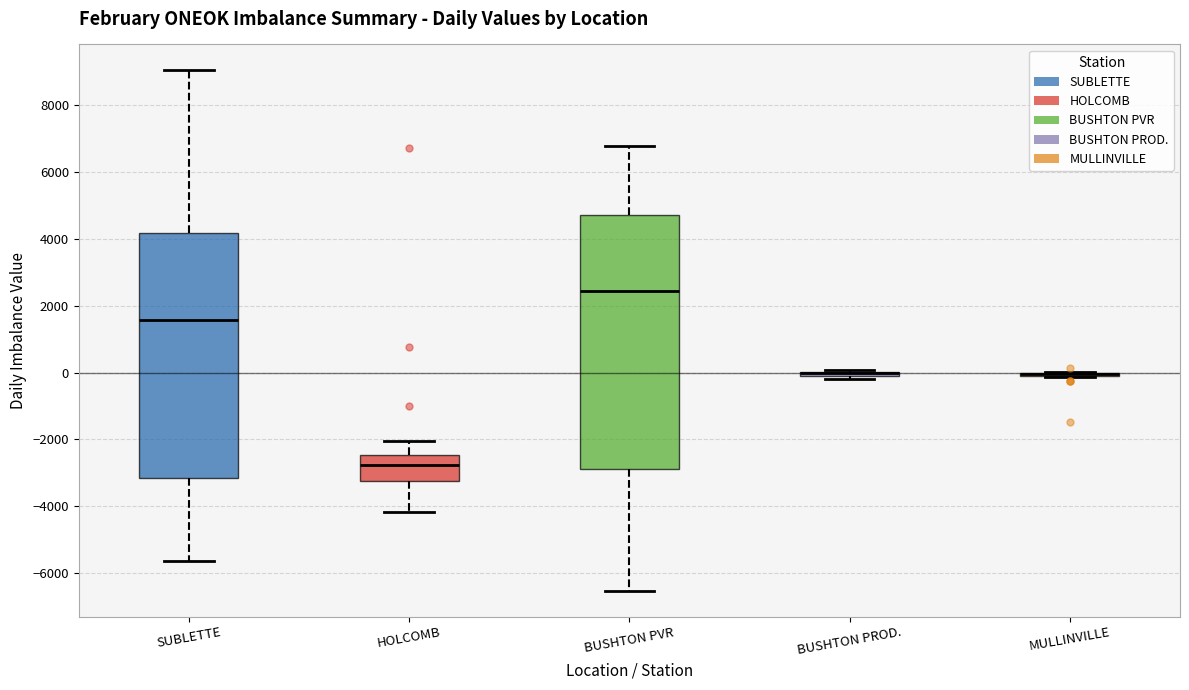

Comparing the boxes themselves (not the whiskers), which one is the tallest?

BUSHTON PVR